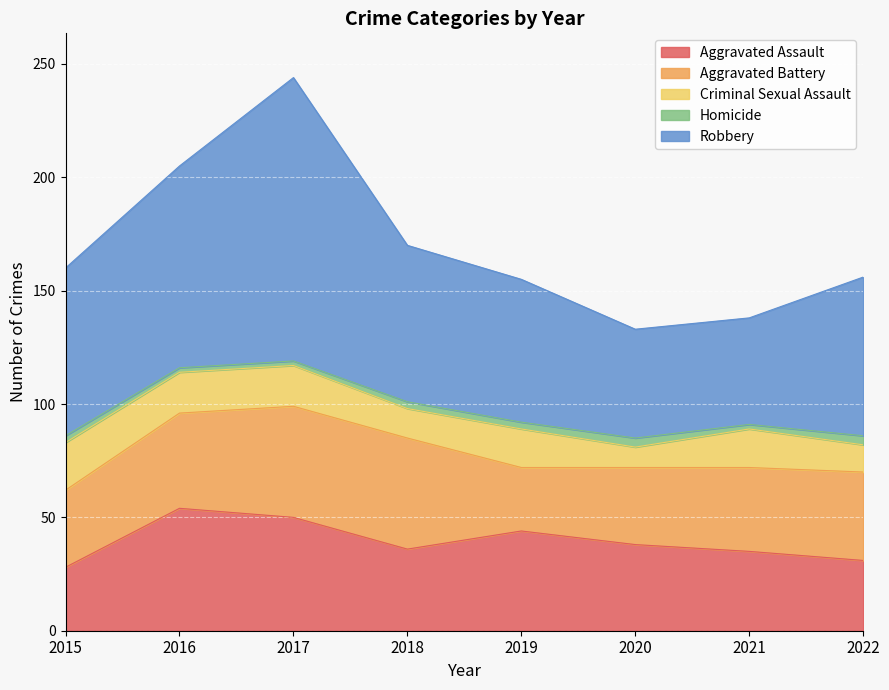

Is the value of Aggravated Assault at 2016 greater than the value of Criminal Sexual Assault at 2016?

Yes